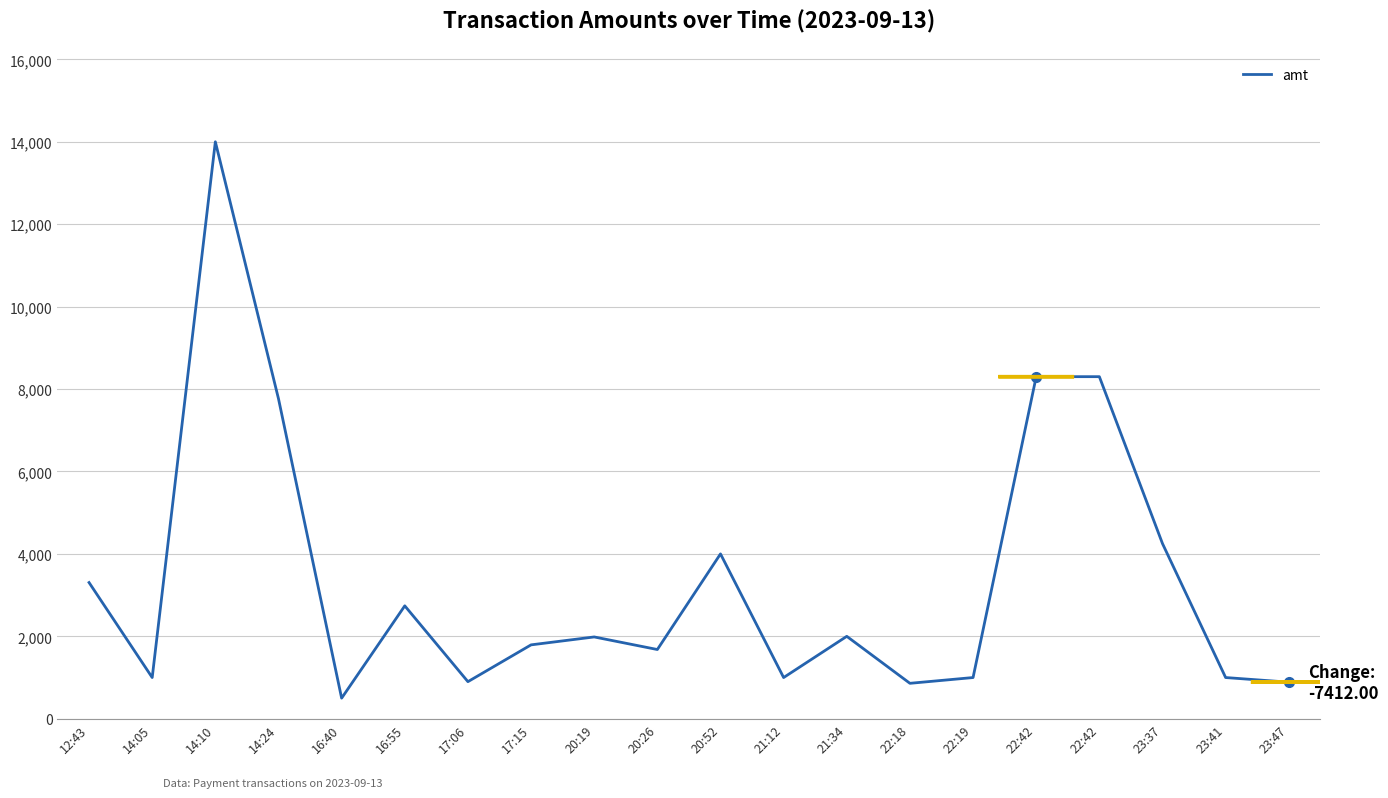

Which category has the highest value across all series?

14:10